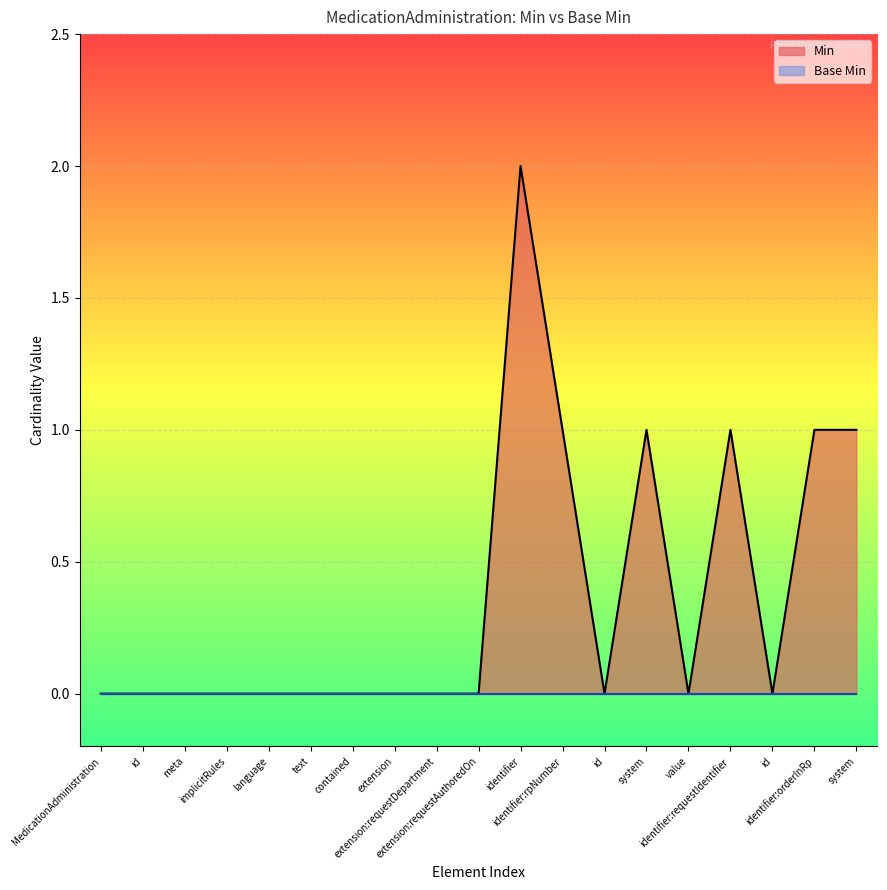

What is the maximum value shown in the chart?

2